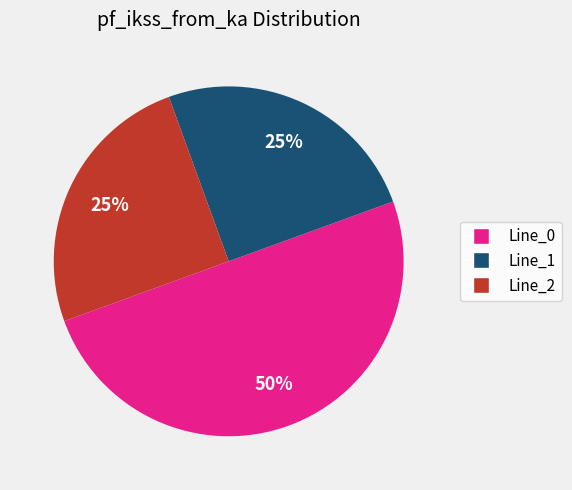

To the nearest percent, what is the average slice percentage?

33%